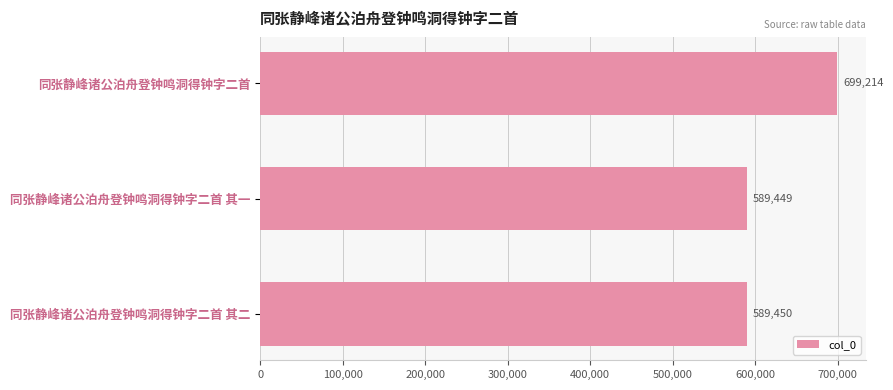

Reading bottom to top, list all the values displayed in this chart.

同张静峰诸公泊舟登钟鸣洞得钟字二首 其二=589450	同张静峰诸公泊舟登钟鸣洞得钟字二首 其一=589449	同张静峰诸公泊舟登钟鸣洞得钟字二首=699214